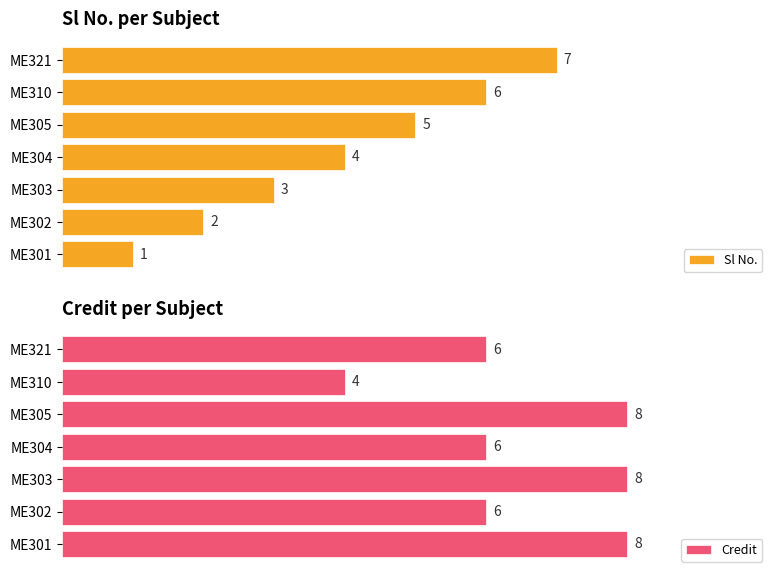

Rank the categories by Sl No. value from highest to lowest.

ME321, ME310, ME305, ME304, ME303, ME302, ME301